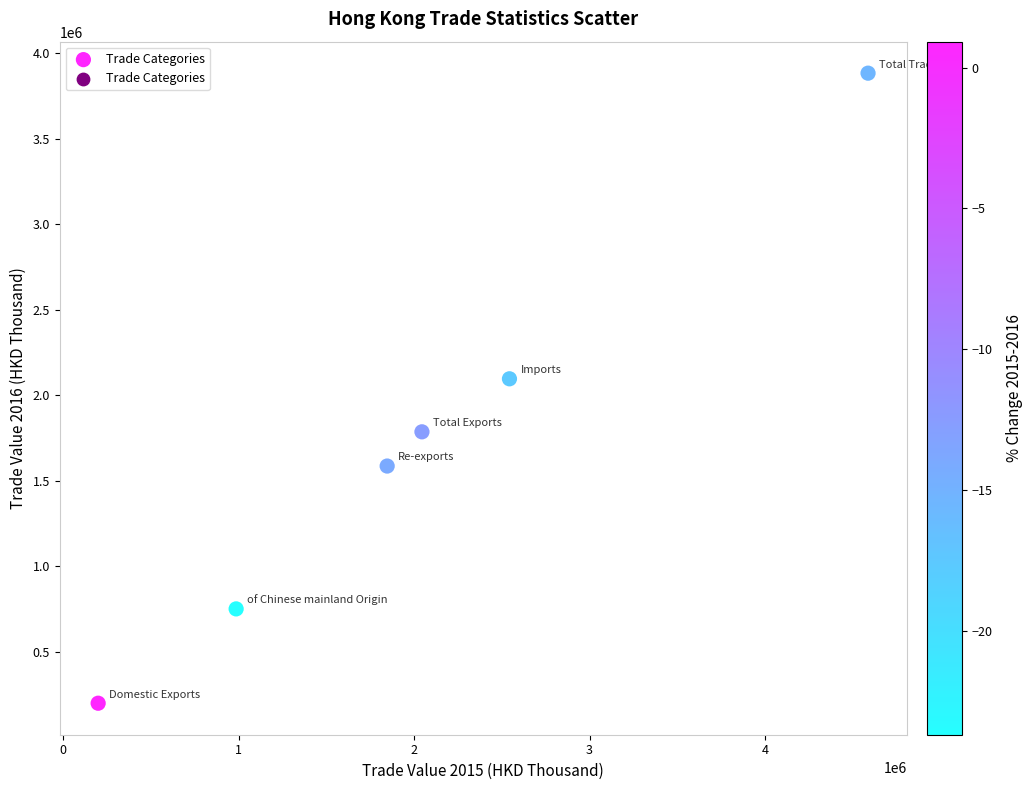

What Y value in the scatter plot is closest to 2042325?

2097277.5